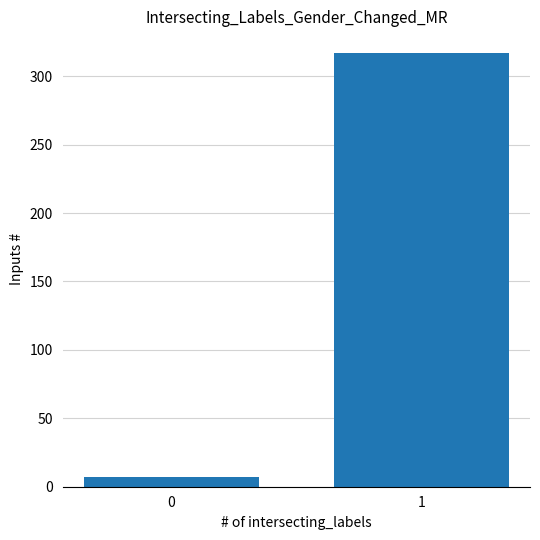

Reading left to right, list all the values displayed in this chart.

0=7	1=317